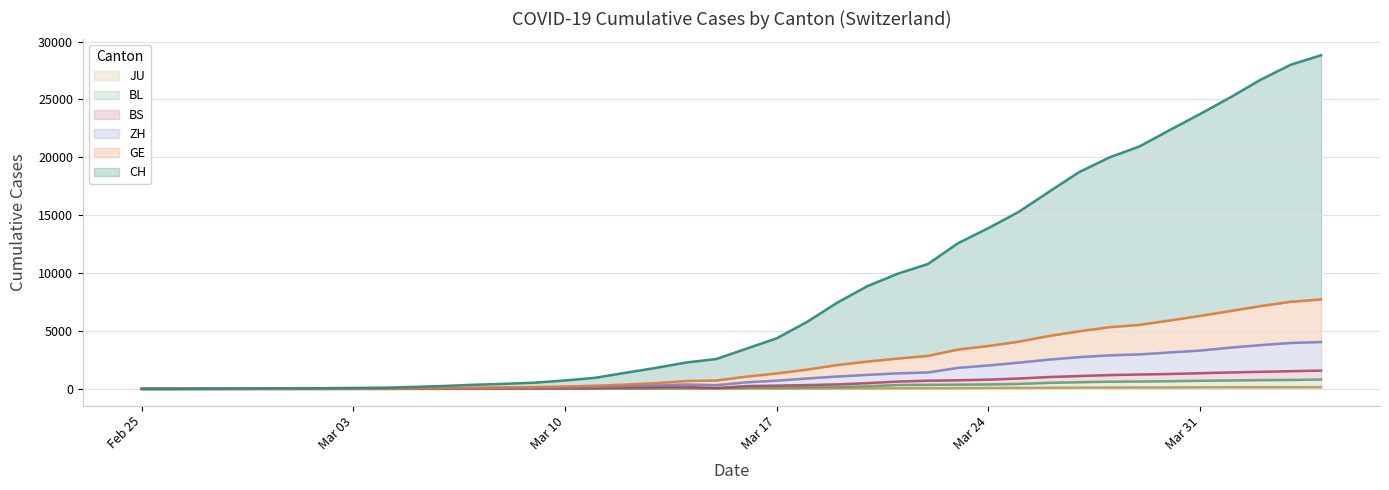

Reading left to right, transcribe all the data shown in this chart.

CH: 2	3	11	20	34	44	58	82	103	171	254	359	437	539	730	961	1395	1813	2280	2581	3477	4373	5784	7451	8878	9949	10791	12592	13890	15289	17023	18727	19993	20949	22363	23748	25179	26705	28004	28820
GE: 1	1	5	8	15	18	22	30	32	55	73	106	129	154	204	274	373	503	682	725	1062	1336	1668	2063	2362	2623	2852	3405	3705	4079	4571	4978	5331	5533	5914	6306	6728	7153	7528	7732
ZH: 1	0	4	5	10	11	15	21	23	42	55	76	89	105	125	184	252	315	384	324	572	713	899	1072	1212	1347	1420	1823	2026	2270	2530	2744	2898	2983	3150	3312	3567	3784	3967	4049
BS: 0	0	2	3	4	4	4	7	7	18	25	41	48	55	62	82	111	151	165	73	245	283	330	392	500	635	708	747	802	899	1027	1114	1194	1247	1288	1358	1424	1477	1532	1581
BL: 0	0	1	2	3	3	3	4	4	10	10	20	24	27	29	33	38	59	65	73	101	118	148	170	228	336	350	371	388	433	522	580	621	638	667	701	733	759	774	810
JU: 0	0	1	1	1	1	1	2	2	4	4	5	5	7	7	7	12	17	18	19	25	29	32	36	44	54	61	69	82	92	100	114	119	127	128	140	145	149	149	154